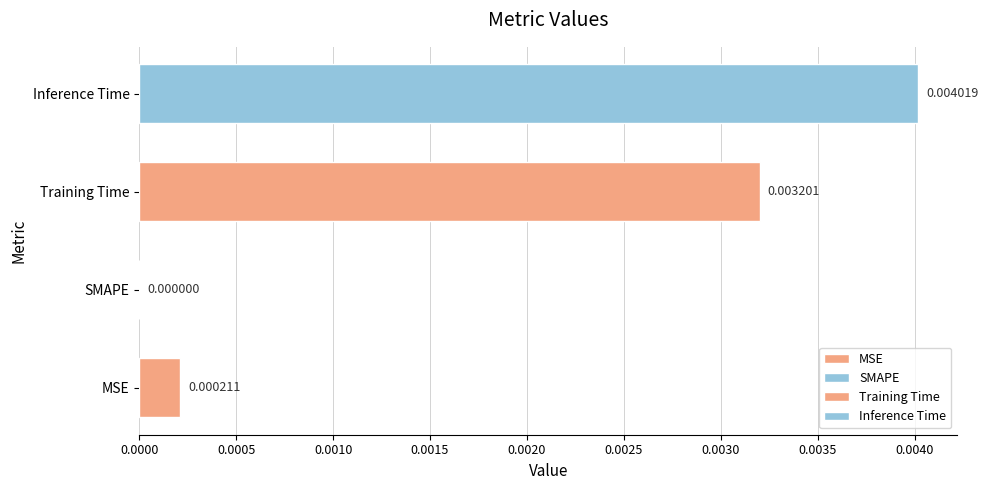

What is the label of the 2nd bar from the right?

Training Time